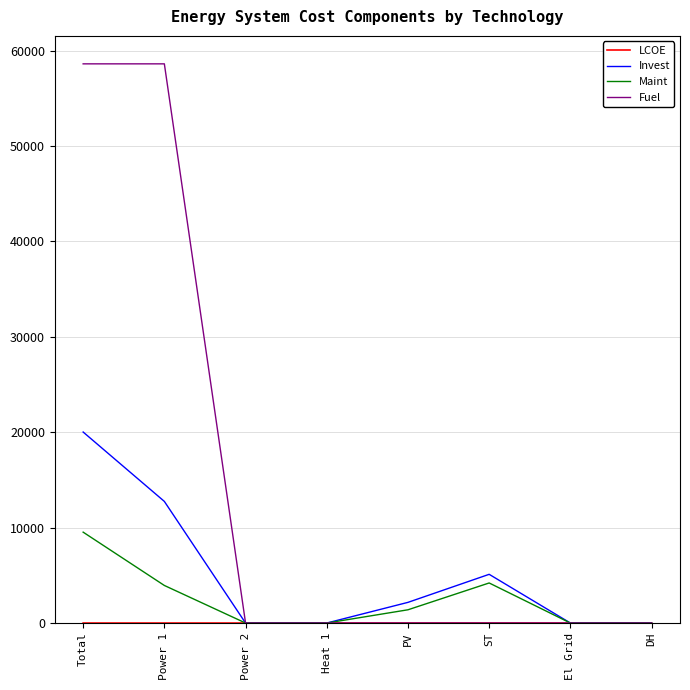

The Fuel series shows 58624.3 at Total. True or false?

True